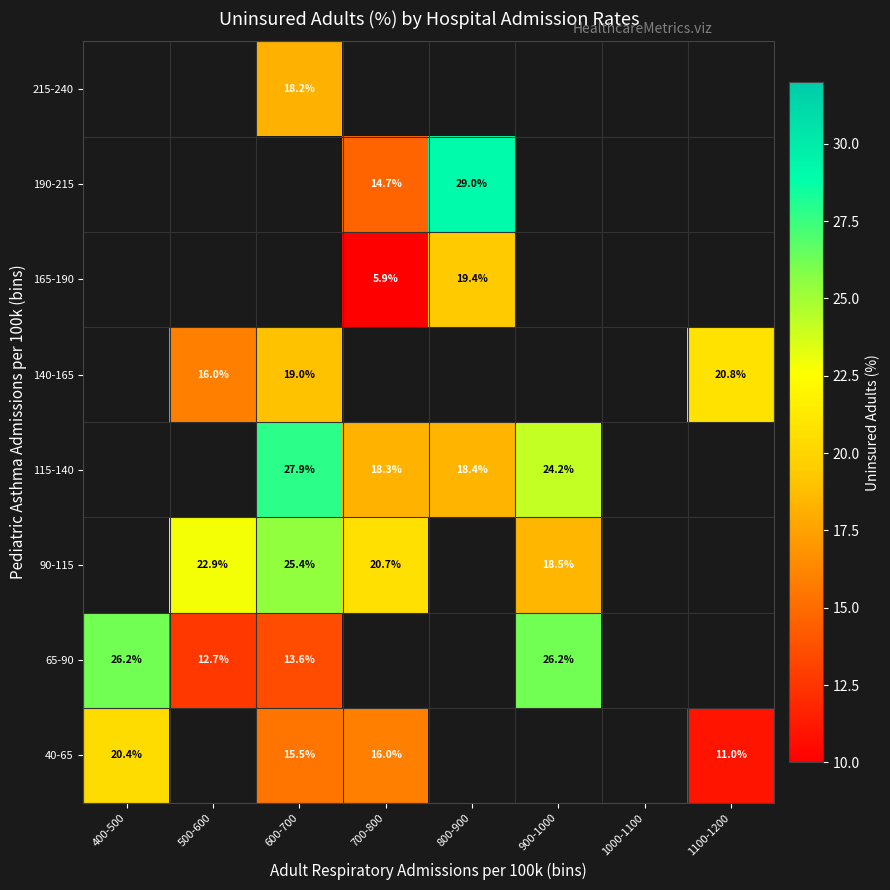

Is the value of 65-90 at 400-500 greater than the value of 90-115 at 500-600?

Yes